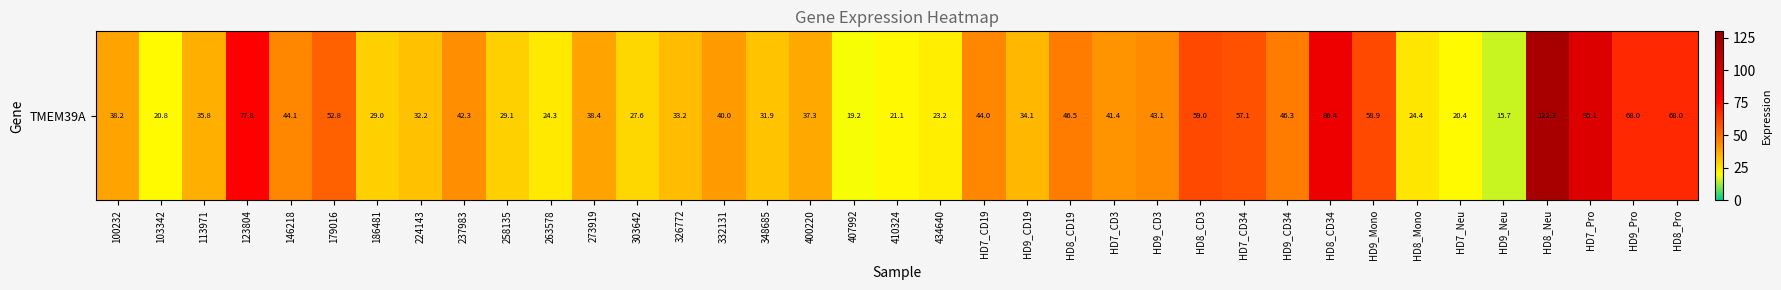

At which label is the value closest to 68?

HD9_Pro